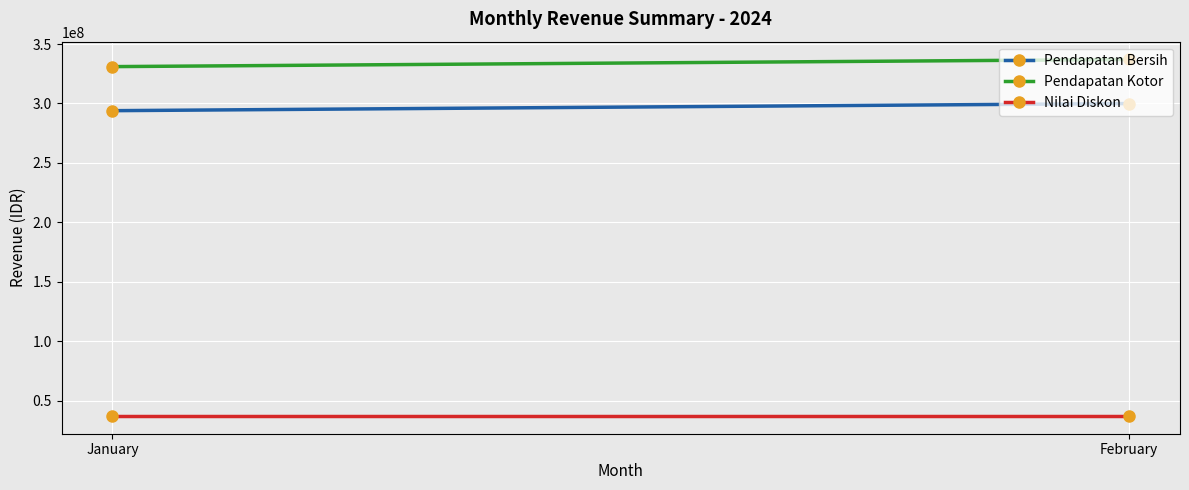

What is the sum of all Nilai Diskon values?

74150000